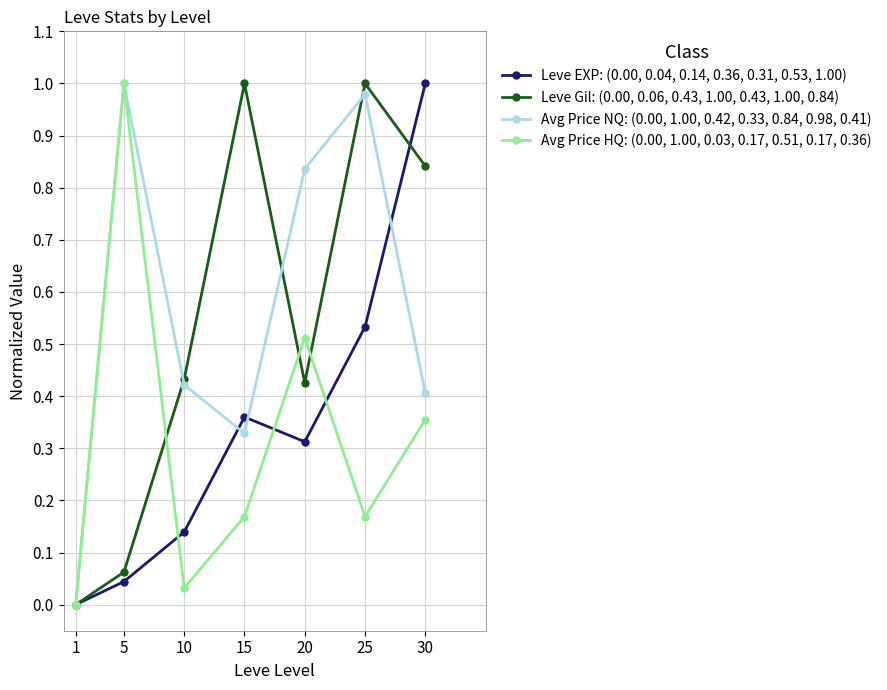

True or false: Leve EXP: (0.00, 0.04, 0.14, 0.36, 0.31, 0.53, 1.00) has more than 2 interior local peaks.

False